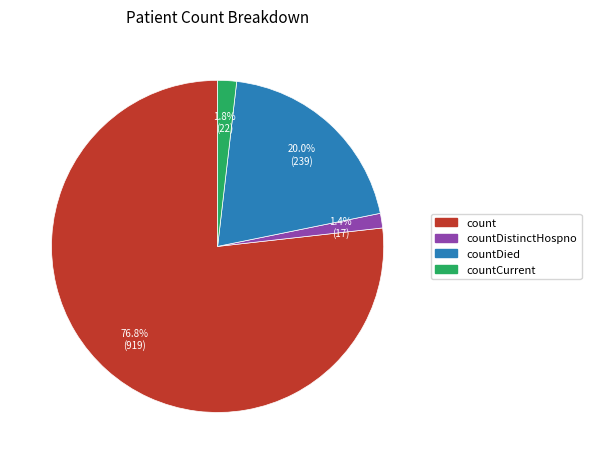

Is there any slice that represents more than half of the pie?

Yes